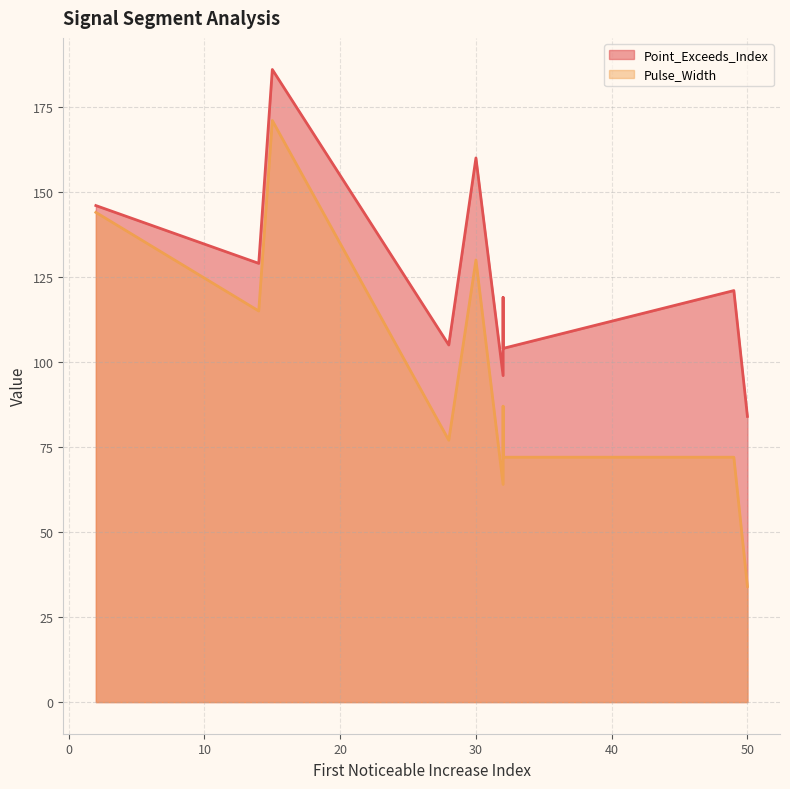

Reading left to right, list all the values displayed in this chart.

Point_Exceeds_Index: 2=146	30=160	14=129	15=186	28=105	32=96	50=84	49=121	32=104	32=119
Pulse_Width: 2=144	30=130	14=115	15=171	28=77	32=64	50=34	49=72	32=72	32=87